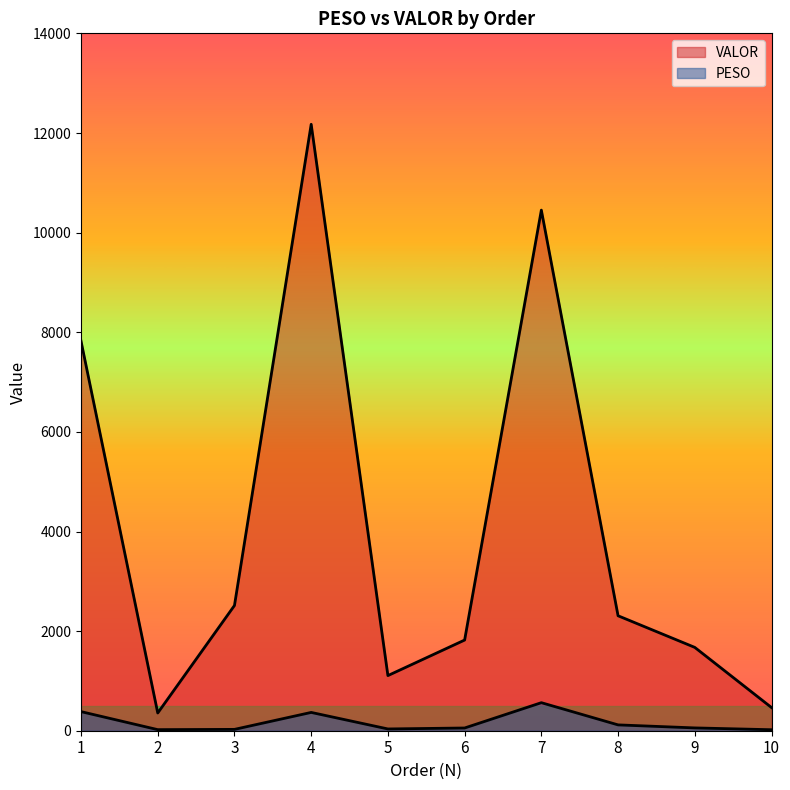

At which label does PESO reach its peak?

7